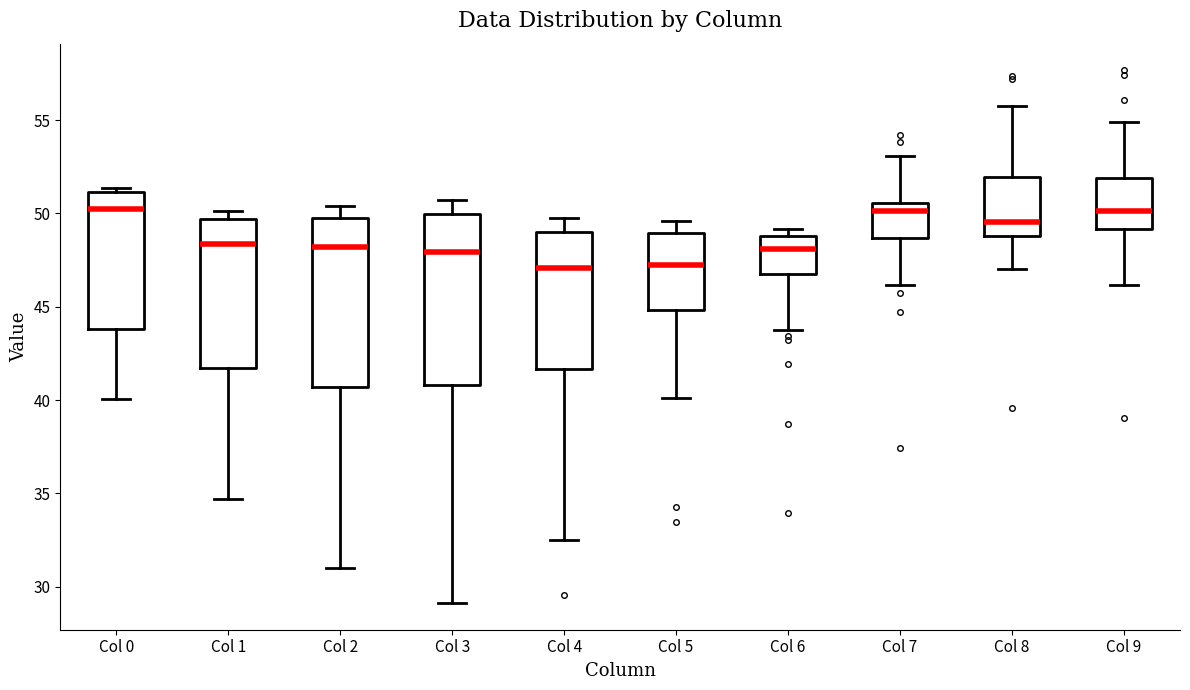

Reading left to right, transcribe this box plot: for each box, give where its median line is, the range the box spans, and where its two whiskers end, as read against the y-axis. The values are not printed on the chart, so give them approximately, as read against the axis.

Col 0: median 50.0, box 44.0 to 51.0, whiskers 40.0 to 51.5
Col 1: median 48.5, box 41.5 to 49.5, whiskers 34.5 to 50.0
Col 2: median 48.0, box 40.5 to 50.0, whiskers 31.0 to 50.5
Col 3: median 48.0, box 41.0 to 50.0, whiskers 29.0 to 50.5
Col 4: median 47.0, box 41.5 to 49.0, whiskers 32.5 to 49.5
Col 5: median 47.5, box 45.0 to 49.0, whiskers 40.0 to 49.5
Col 6: median 48.0, box 46.5 to 49.0, whiskers 43.5 to 49.0 (just above the box's upper edge)
Col 7: median 50.0, box 48.5 to 50.5, whiskers 46.0 to 53.0
Col 8: median 49.5, box 49.0 to 52.0, whiskers 47.0 to 56.0
Col 9: median 50.0, box 49.0 to 52.0, whiskers 46.0 to 55.0